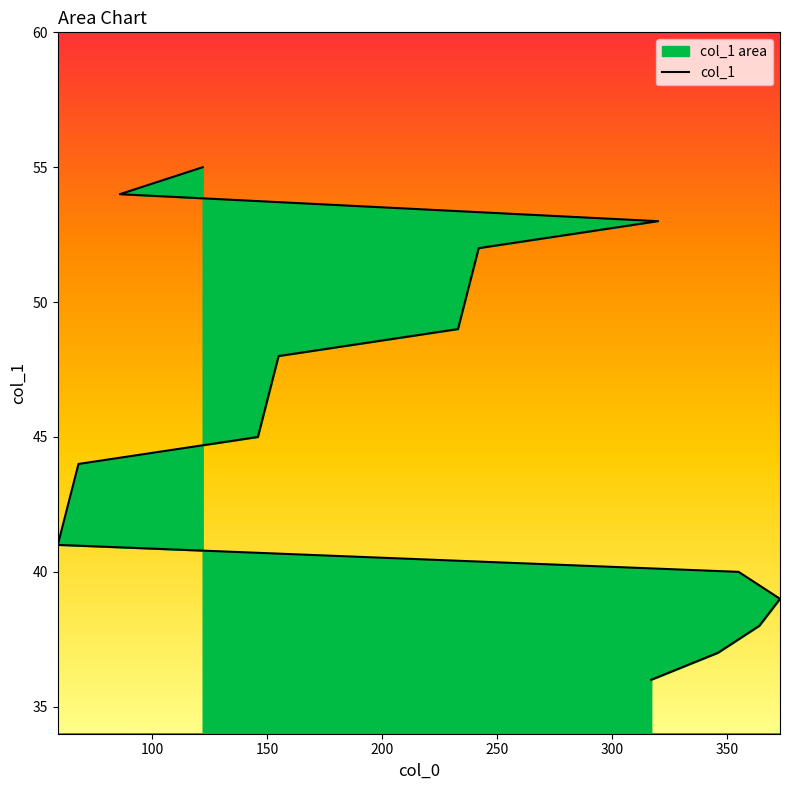

Which category has the lowest value across all series?

317